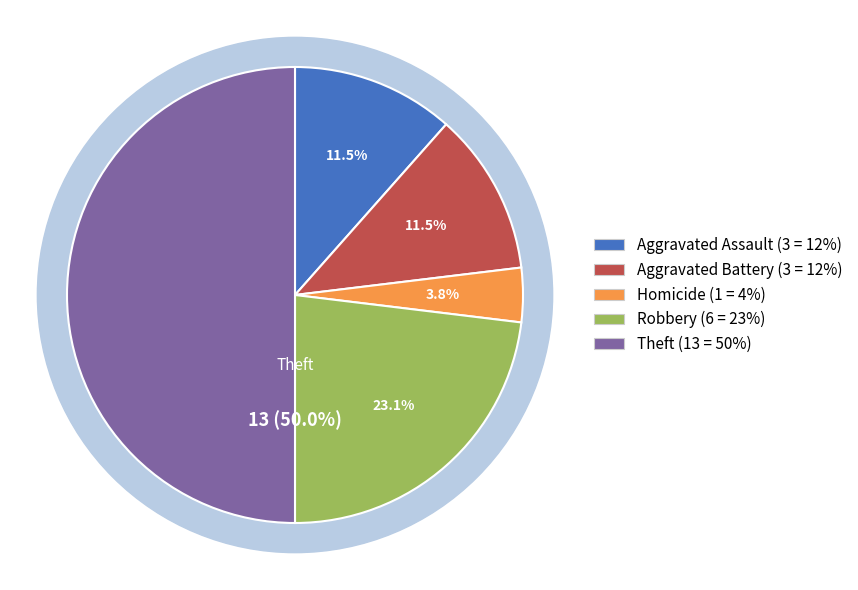

Is it true that Aggravated Battery is 26% of the pie?

False